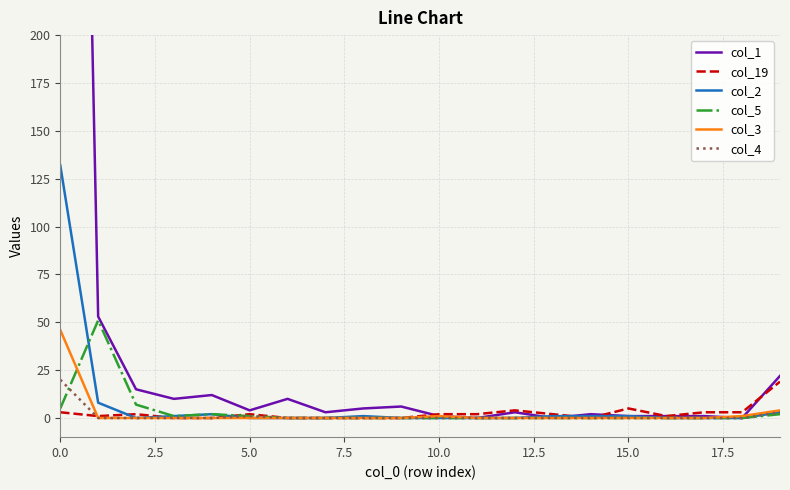

What is the value of the col_2 point at the 4th from the left?

1